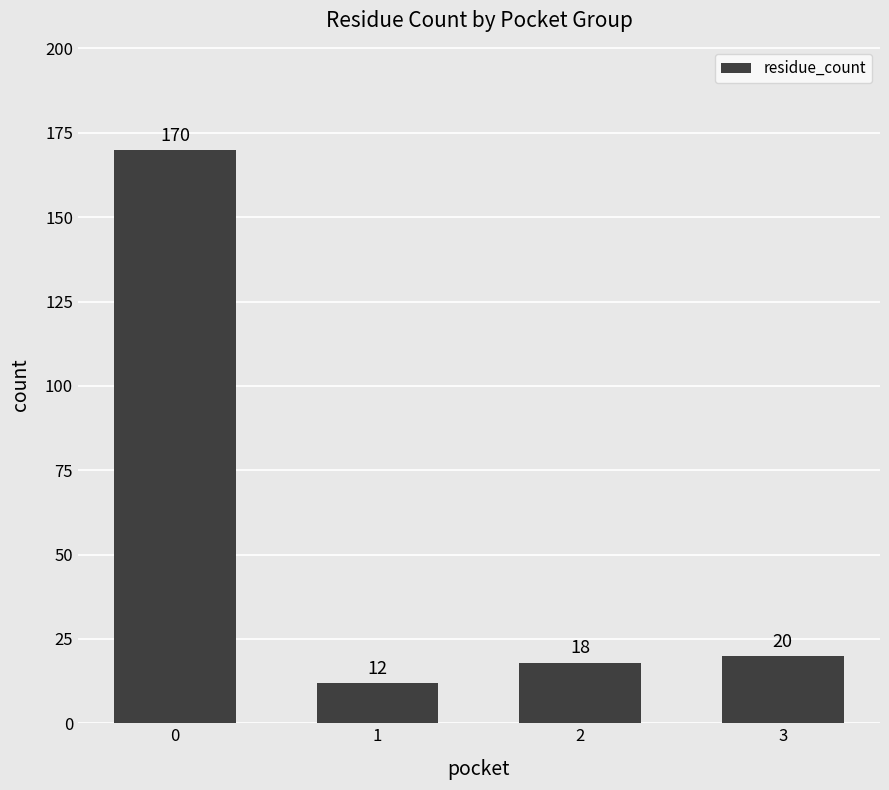

What is the sum of all values?

220